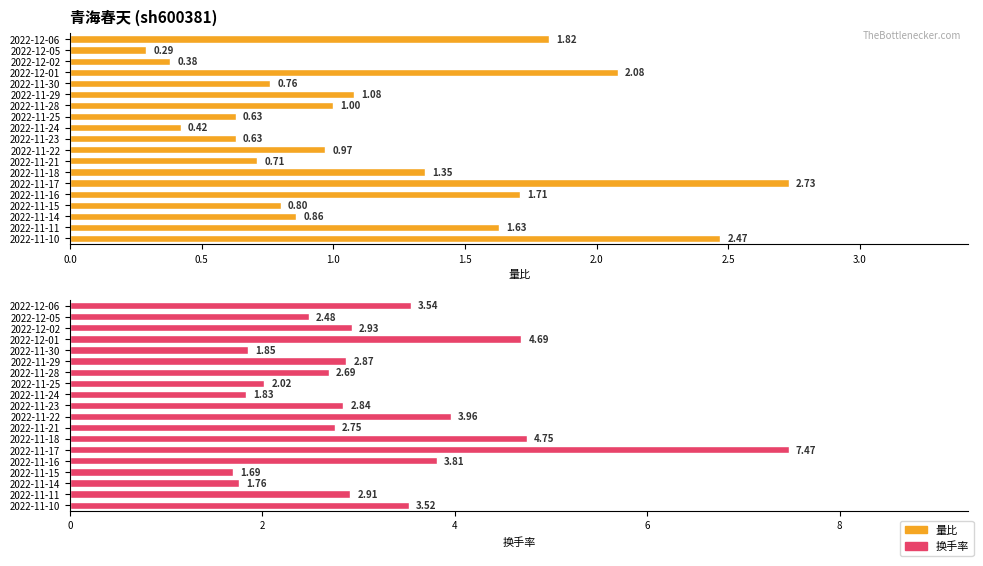

Does the chart contain stacked bars?

No